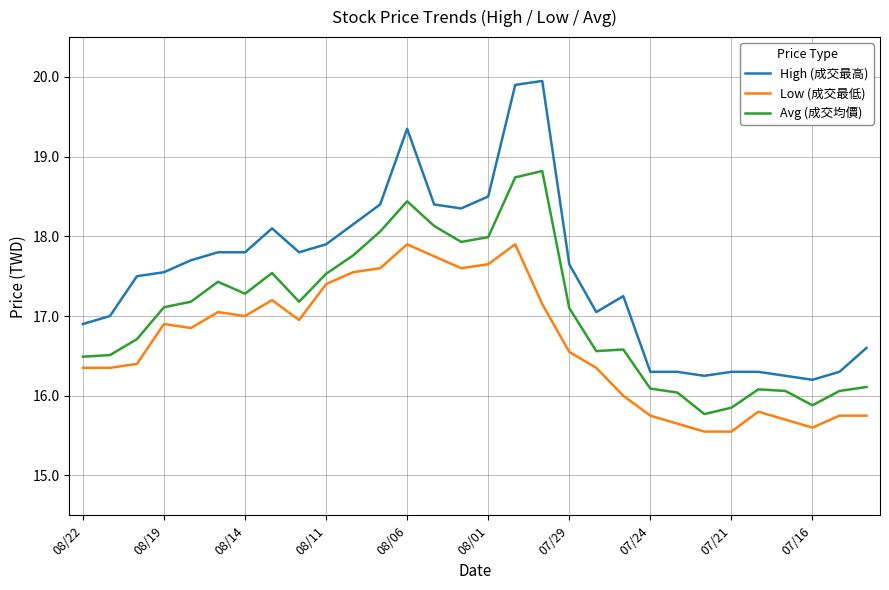

Does the chart have visible grid lines?

Yes